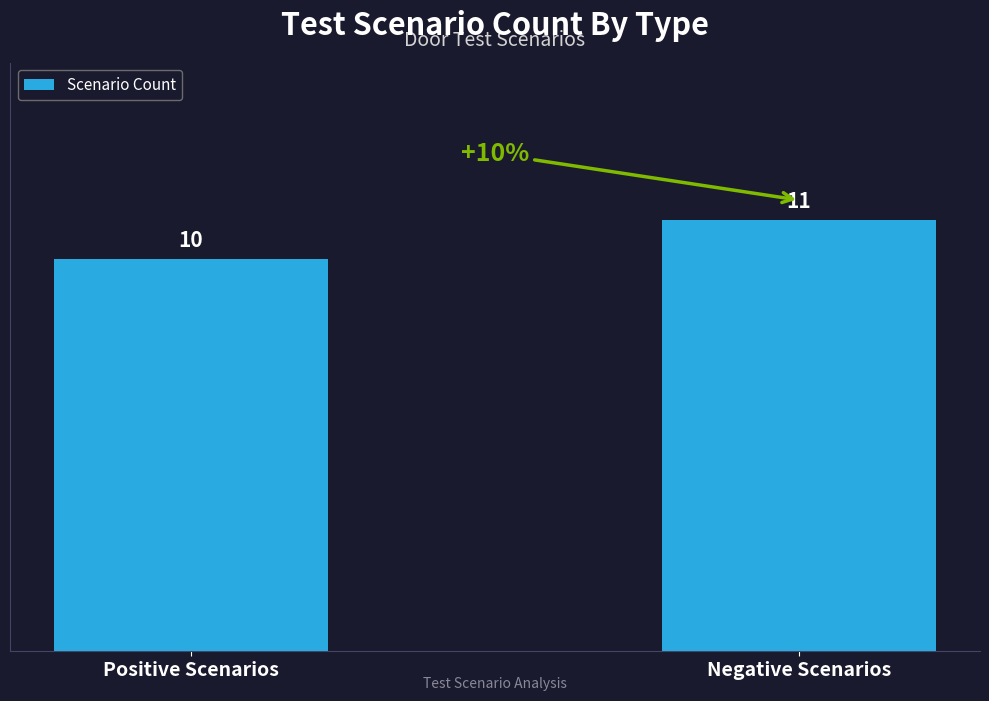

The chart shows a value of 10 at Positive Scenarios. True or false?

True